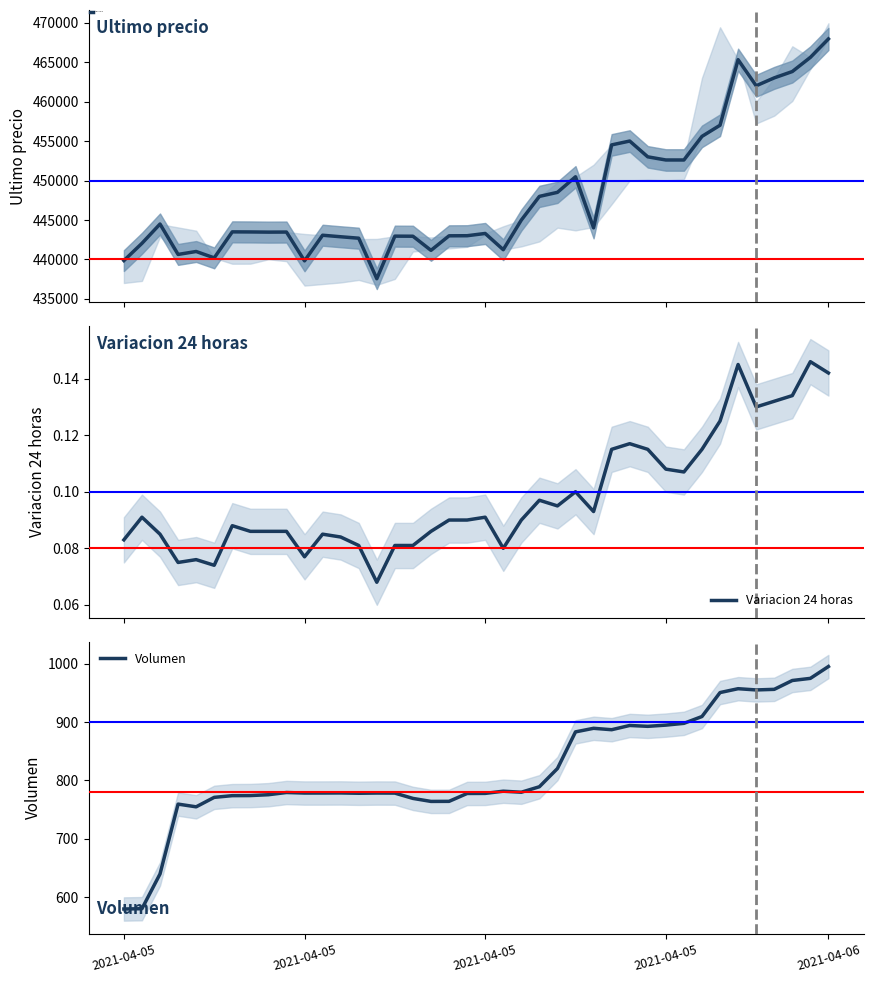

True or false: Ultimo precio has a value of 454999.0 at 28.

True